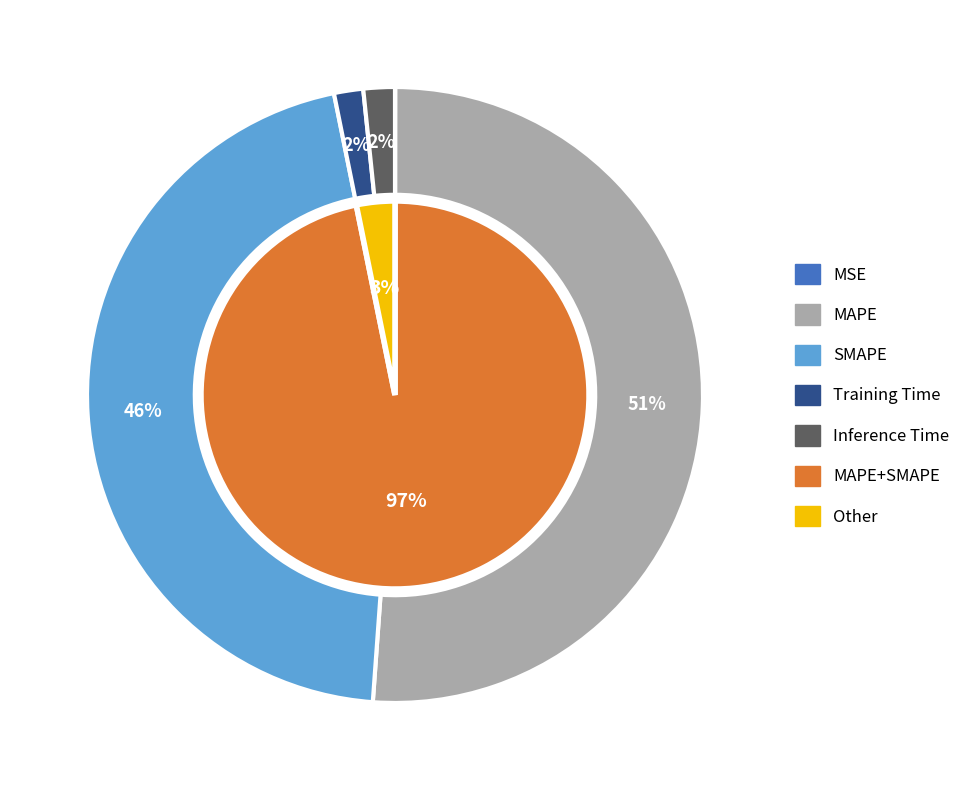

How much of the chart is everything except SMAPE?

54.3%